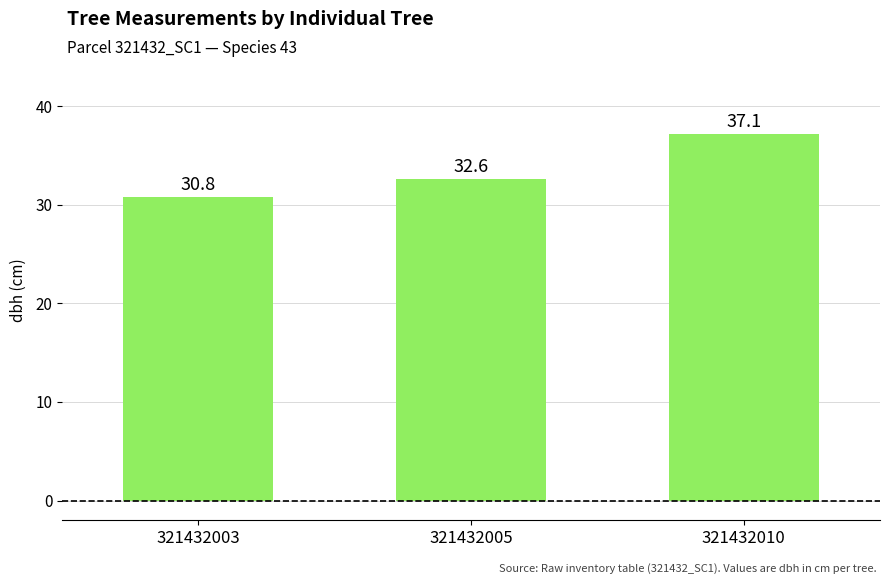

What is the value of the 1st bar from the left?

30.8